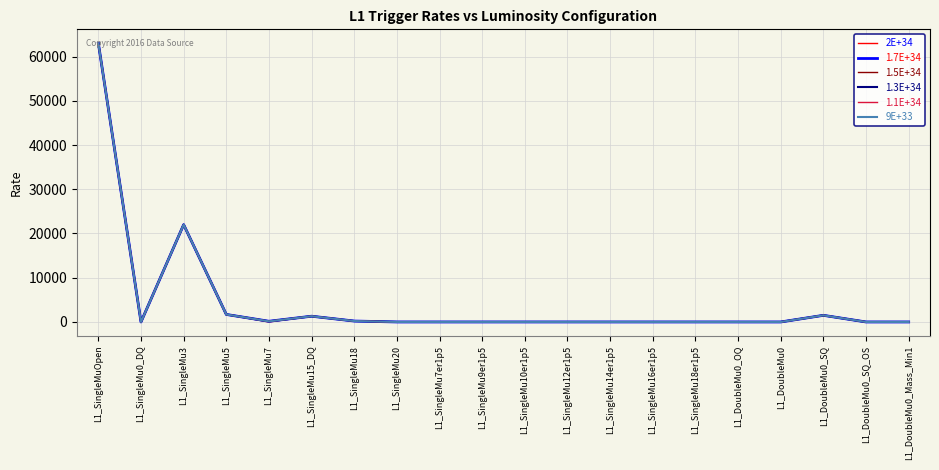

Is the value of 2E+34 at L1_SingleMu20 greater than the value of 1.5E+34 at L1_SingleMu7er1p5?

No